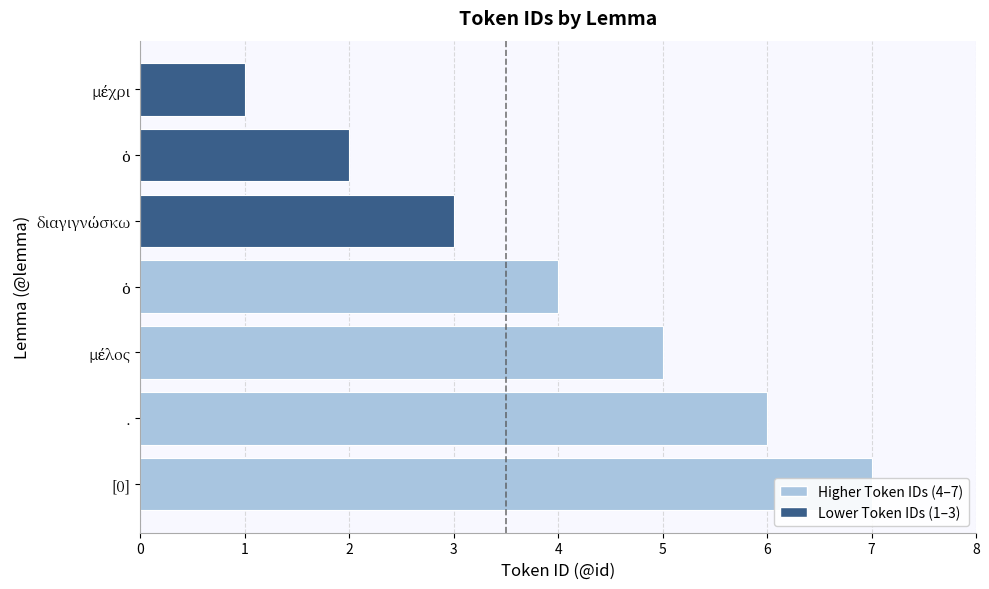

The chart shows a value of 1 at .. True or false?

False